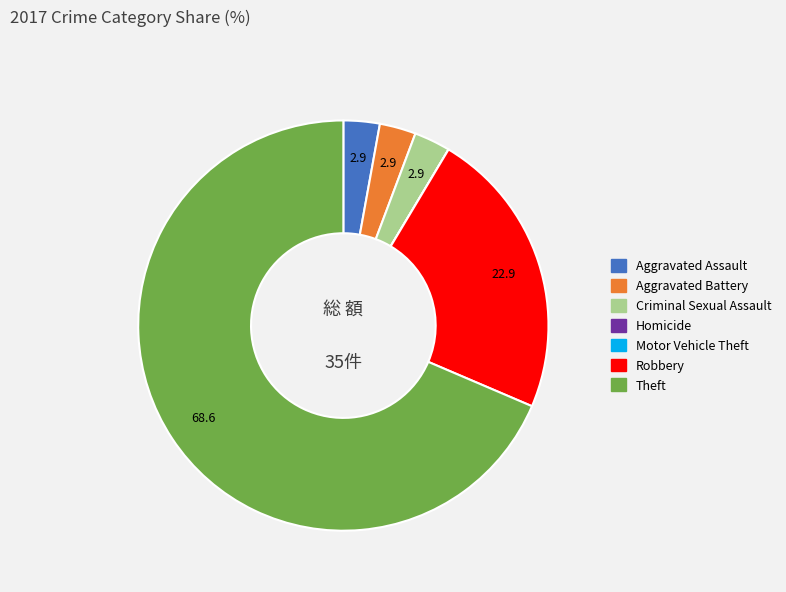

Approximately how many times larger is the value at Robbery compared to Aggravated Assault?

8.0